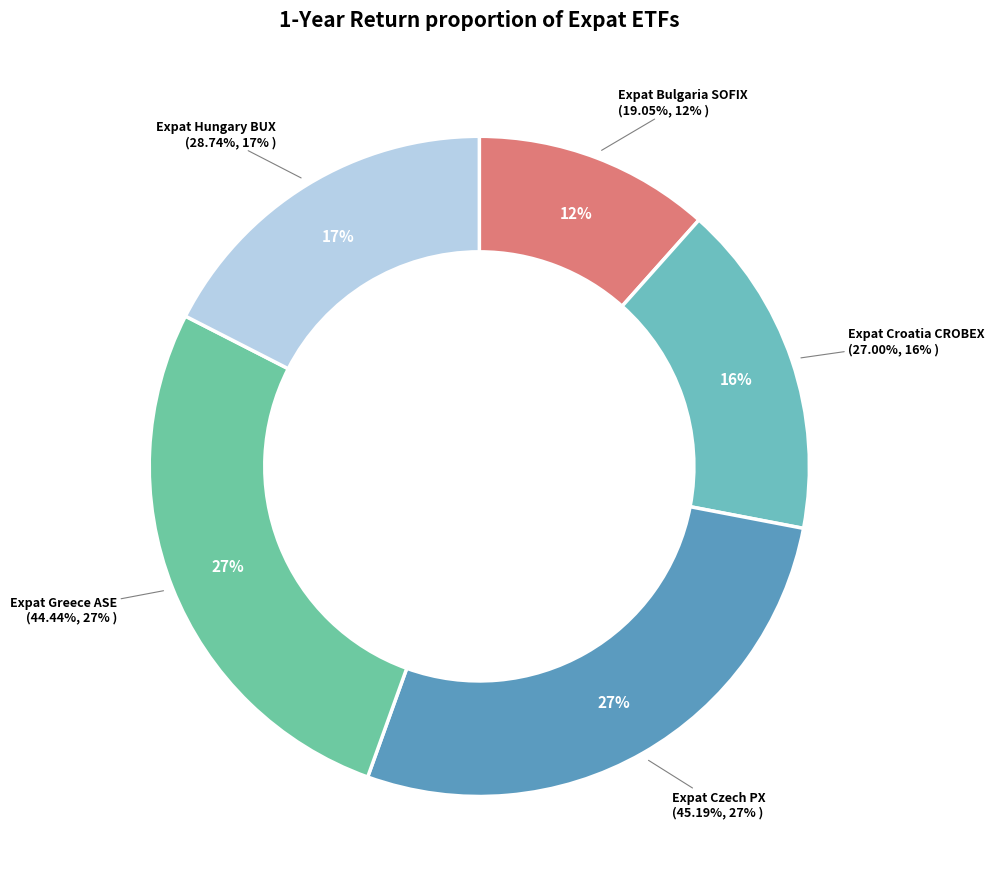

Is it true that Expat Bulgaria SOFIX is 21% of the pie?

False